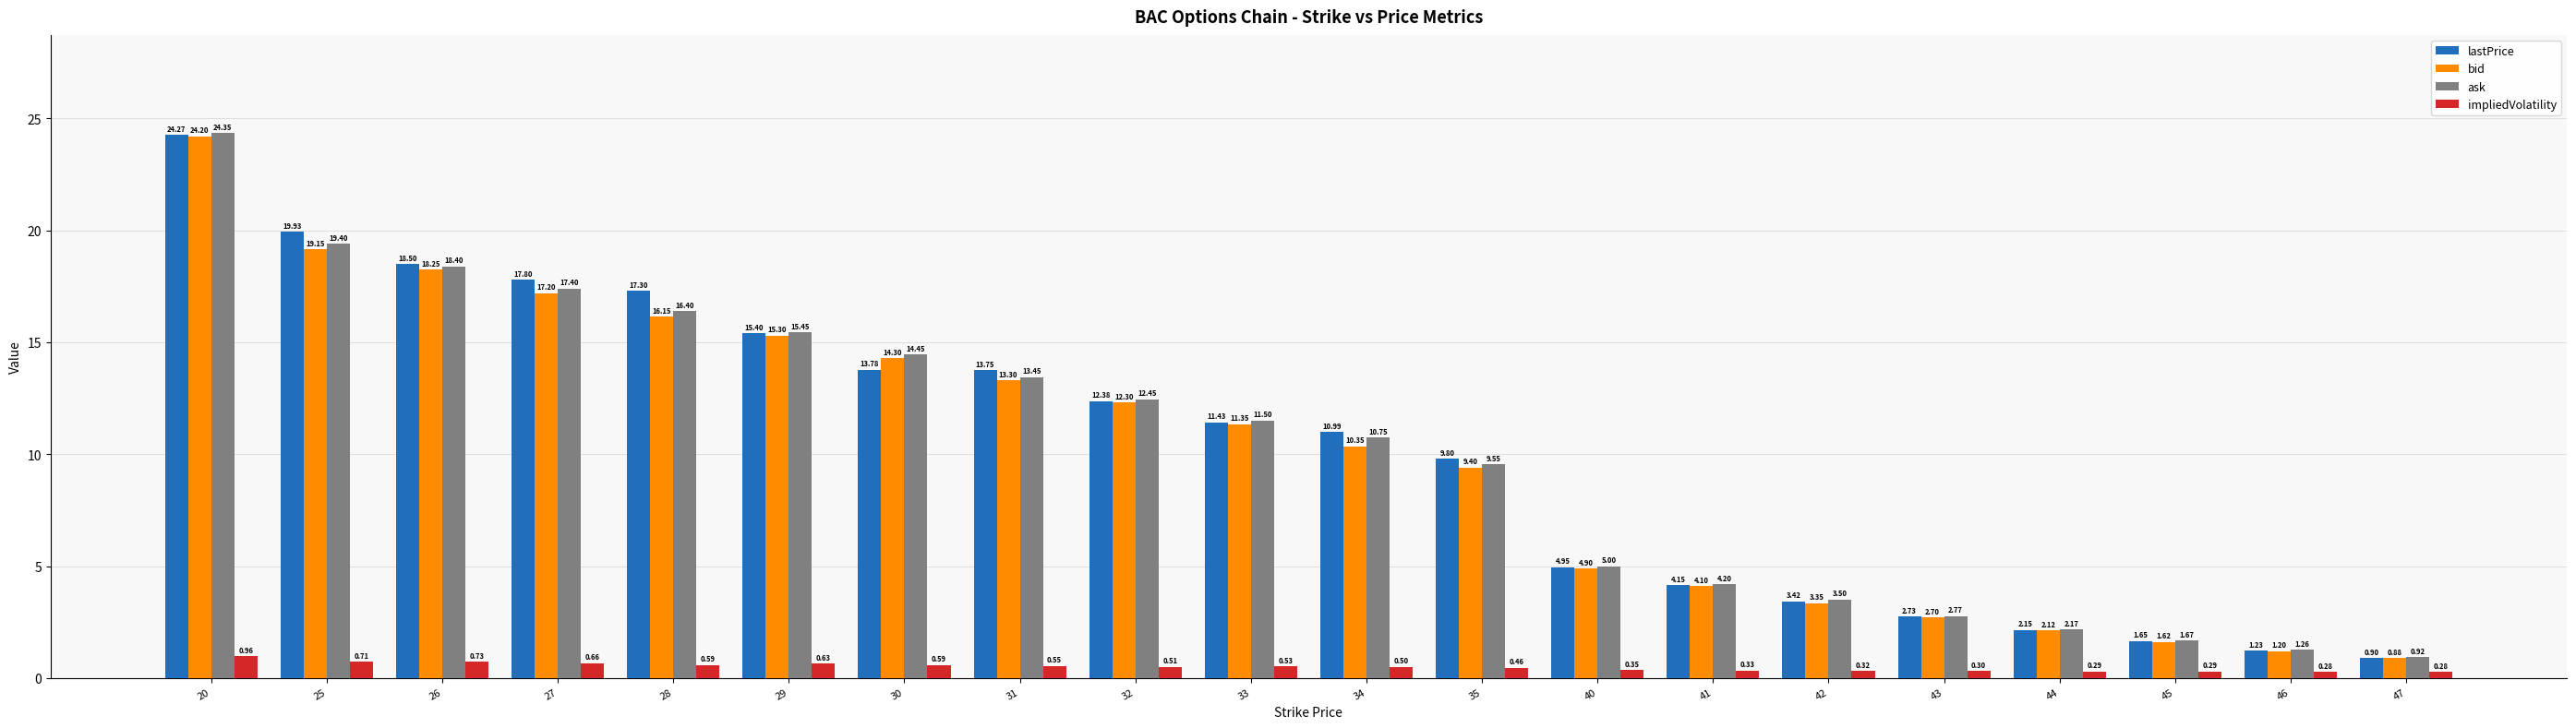

How many categories are shown in the chart?

20